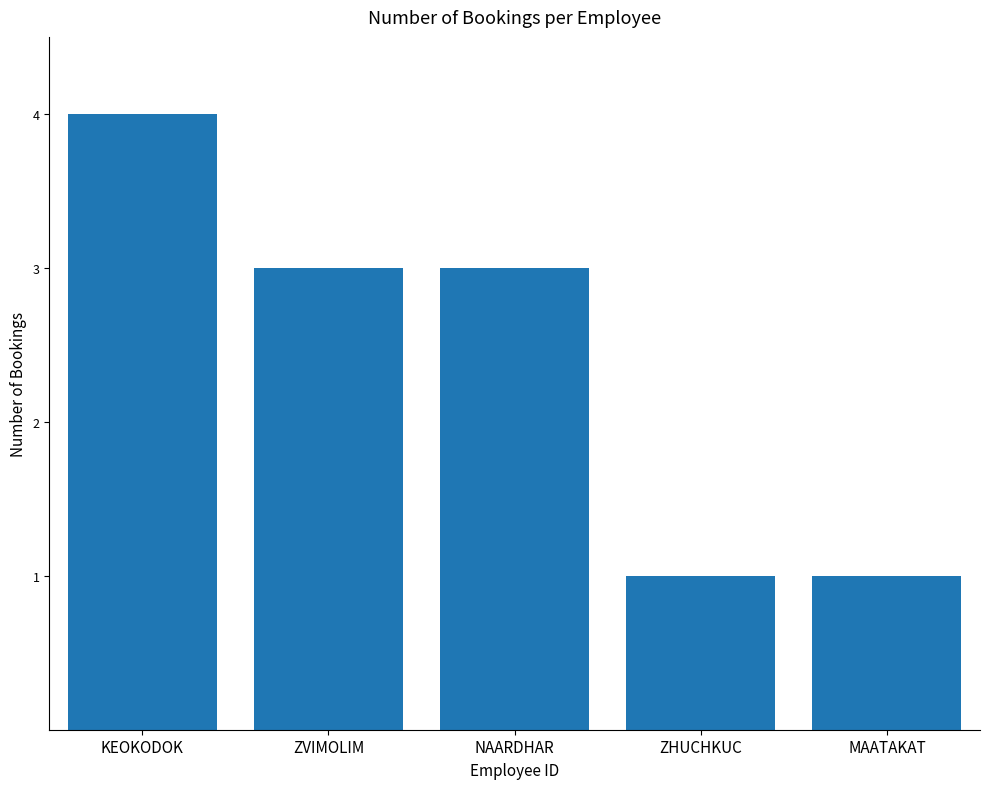

Count the number of data series in this chart.

1